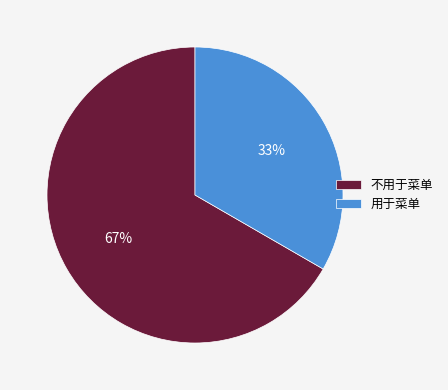

Combined, do 用于菜单 and 不用于菜单 account for over 50%?

Yes